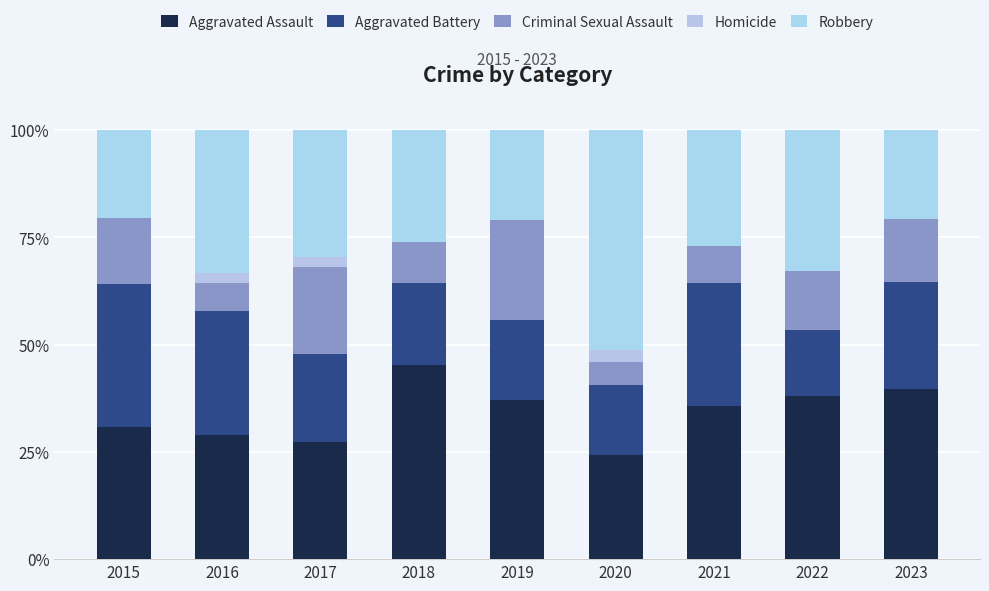

Which series has the largest total across all categories?

Aggravated Assault